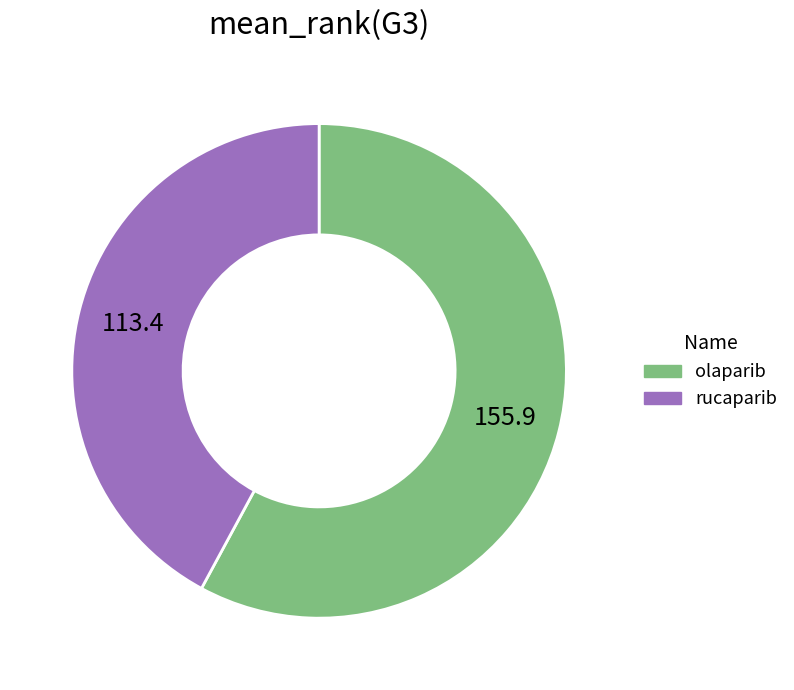

Is there a majority slice in this chart?

Yes